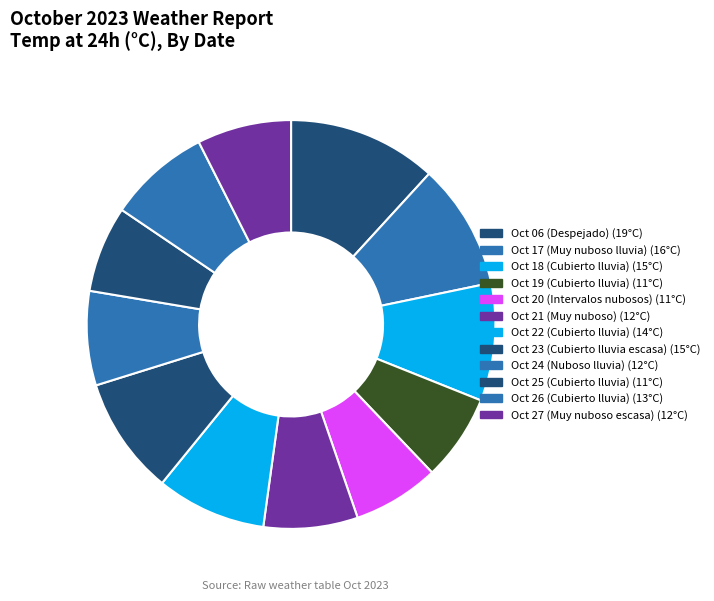

How many slices are in this pie chart?

12